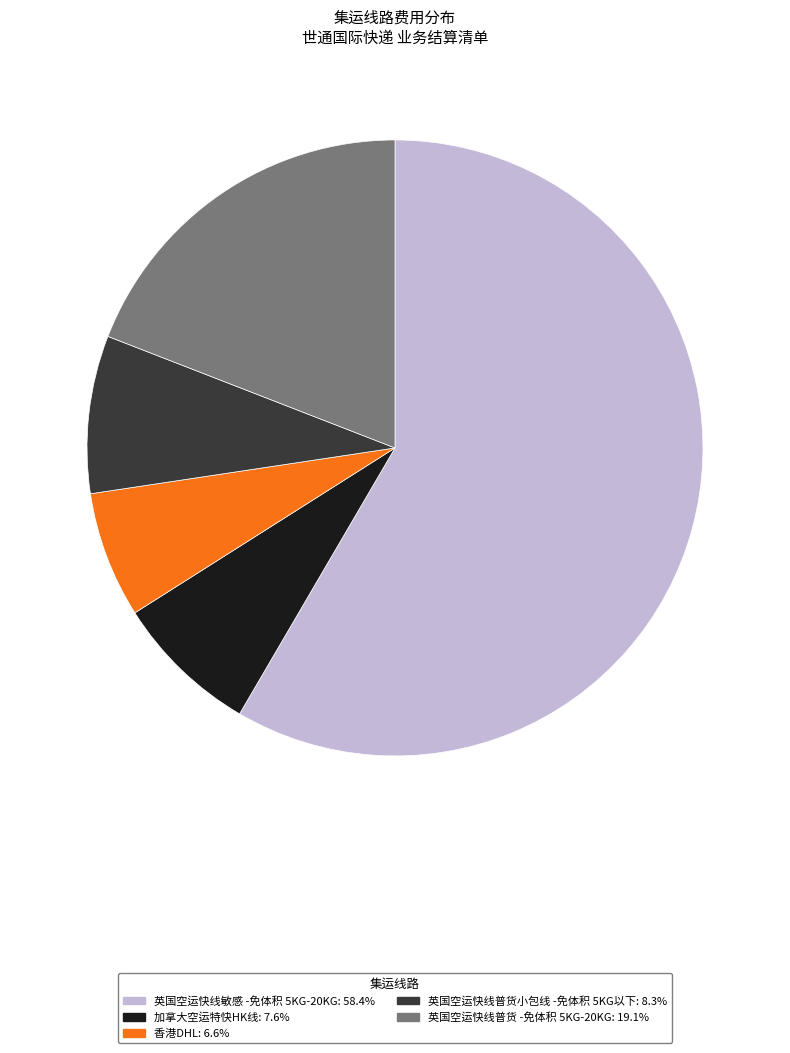

Does any single category account for the majority?

Yes